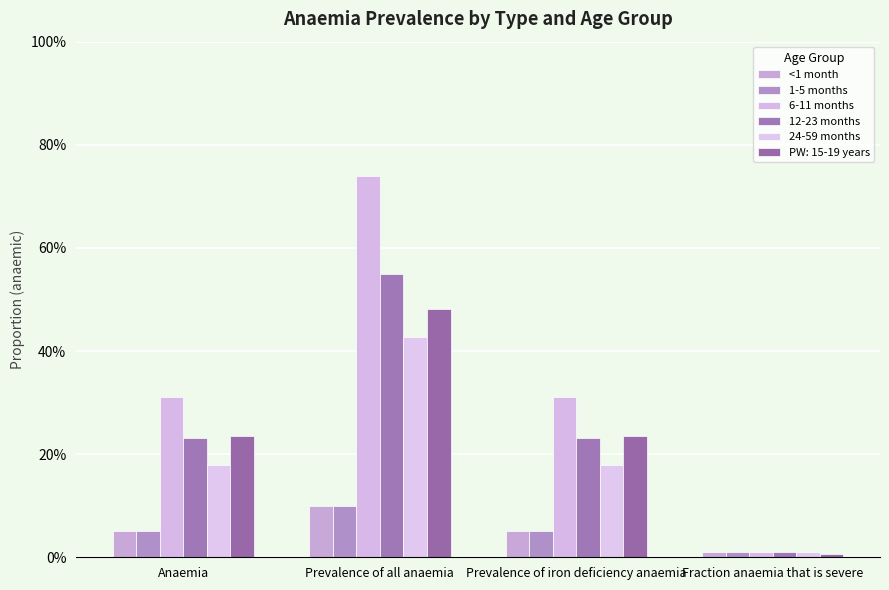

Between Prevalence of all anaemia and Prevalence of iron deficiency anaemia, which series saw the biggest shift?

6-11 months